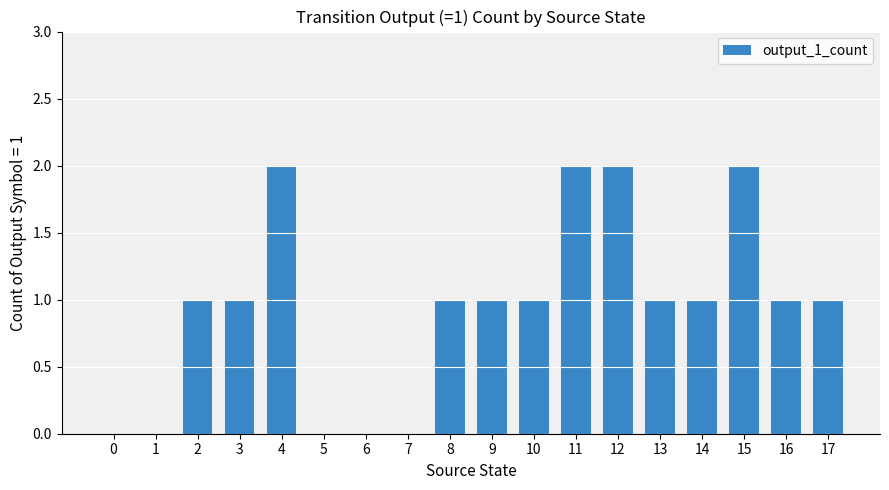

What is the sum of the values at 12 and 16?

3